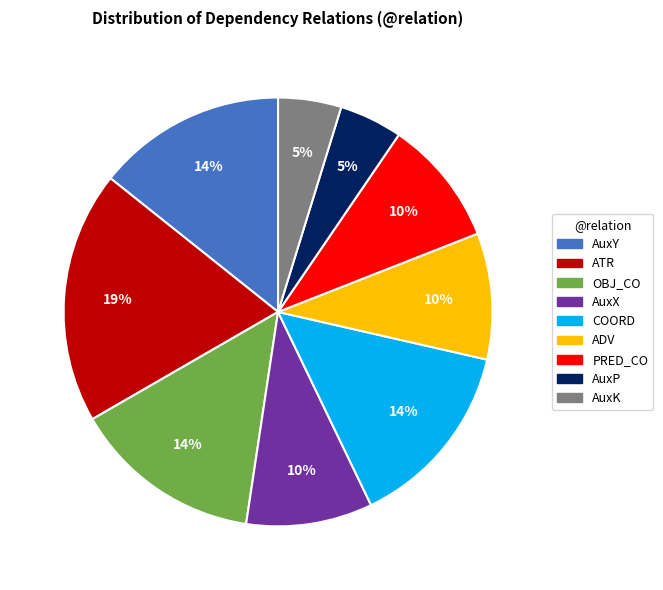

The PRED_CO slice represents 10% of the pie. True or false?

True